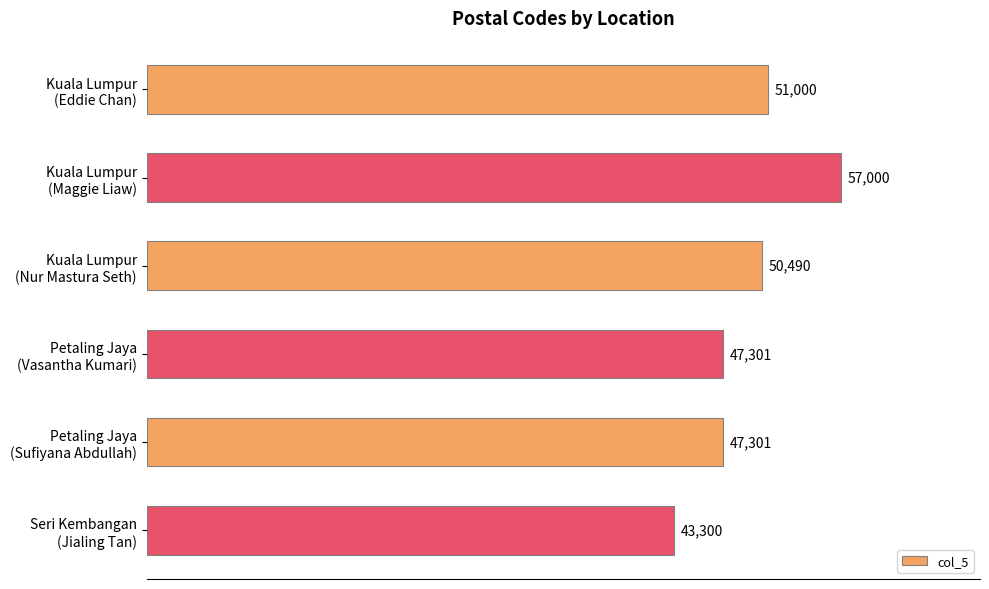

What is the value of the 2nd bar from the top?

57000